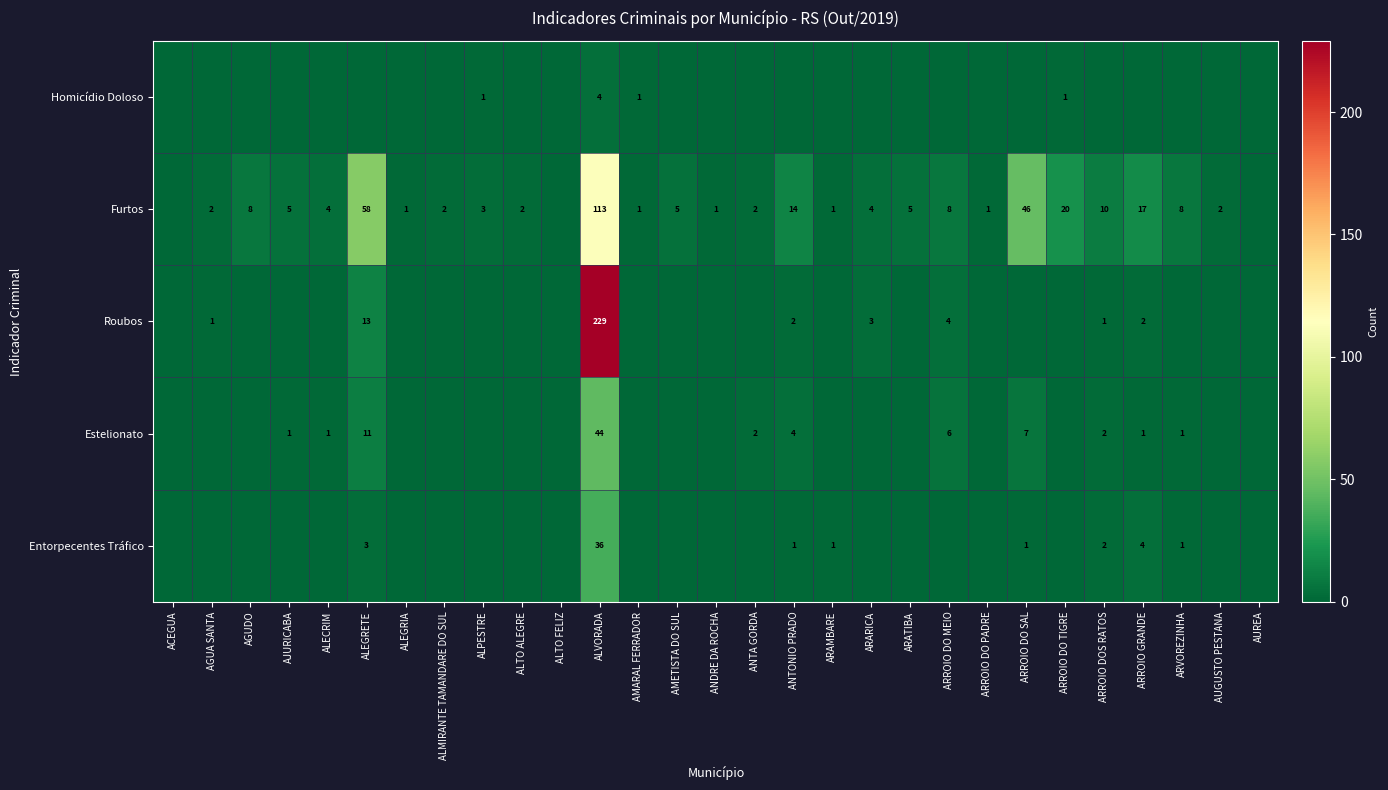

Which category has the lowest value across all series?

ACEGUA